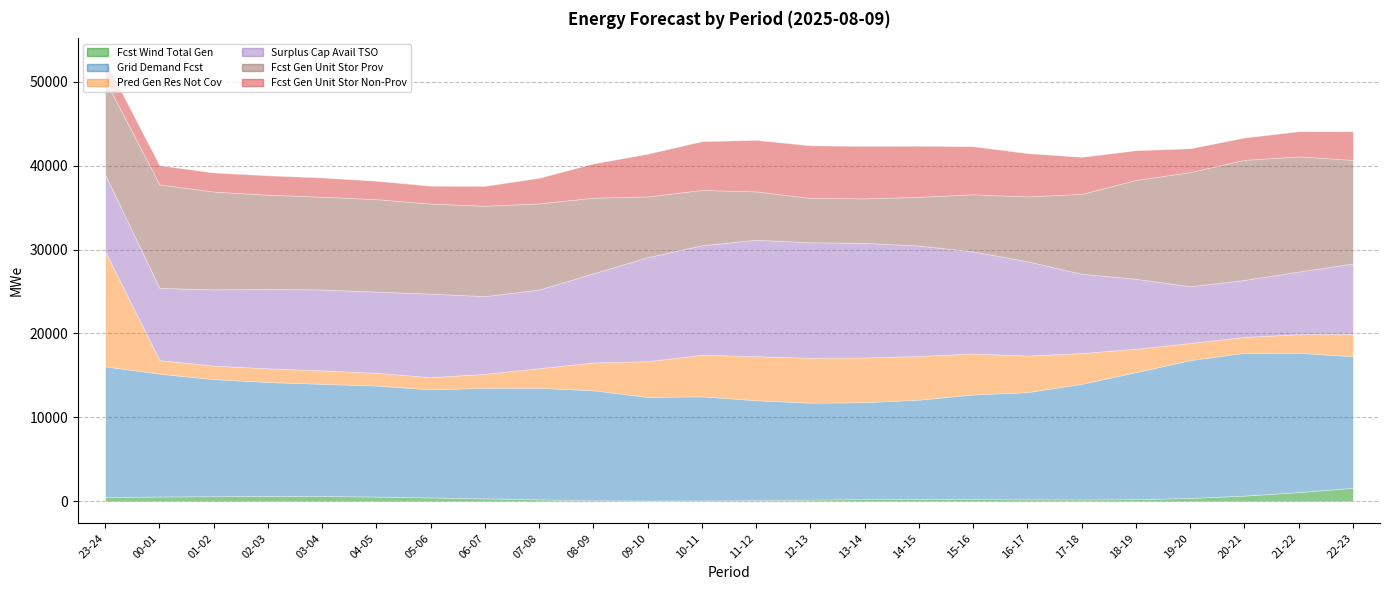

Rank the series by their maximum value, from highest to lowest.

grid_demand_fcst, fcst_gen_unit_stor_prov, surplus_cap_avail_tso, pred_gen_res_not_cov, fcst_gen_unit_stor_non_prov, fcst_wi_tot_gen